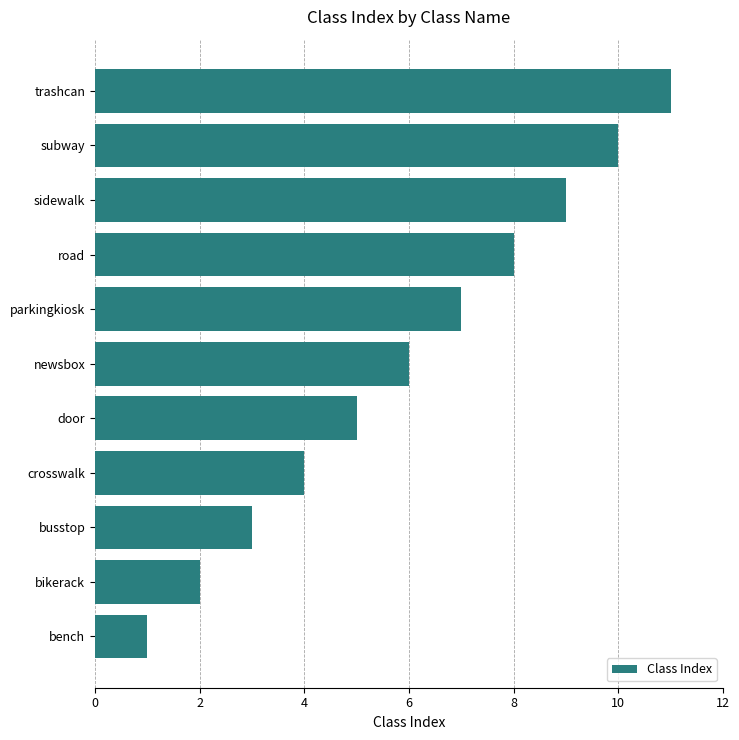

The chart shows a value of 8 at road. True or false?

True